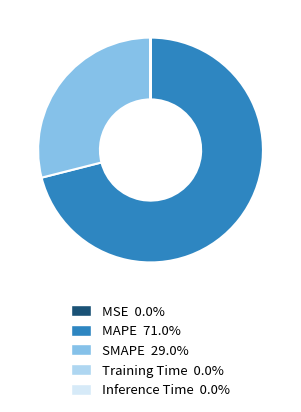

Does any single category account for the majority?

Yes